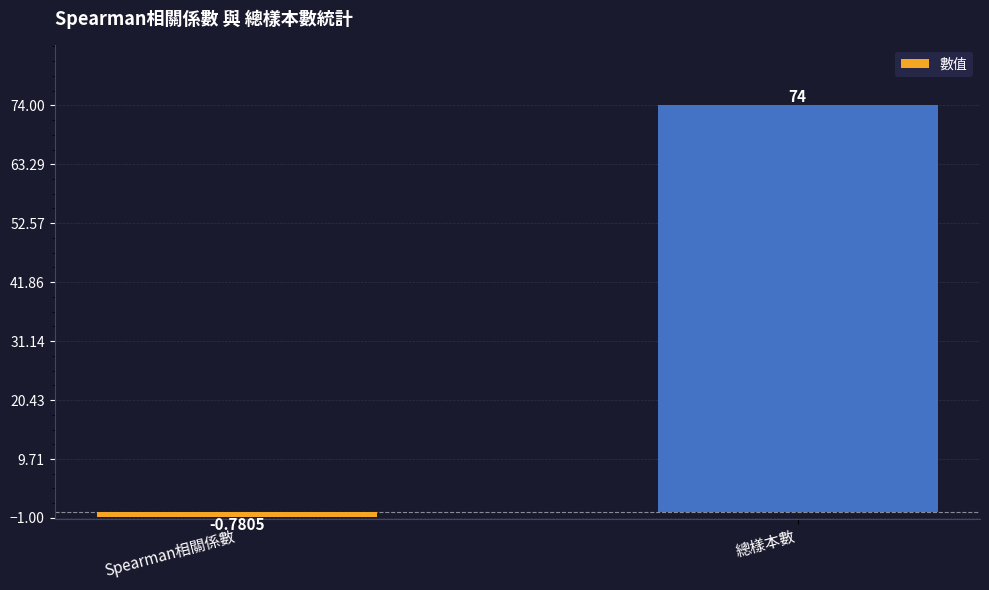

At which label is the value closest to 36?

Spearman相關係數